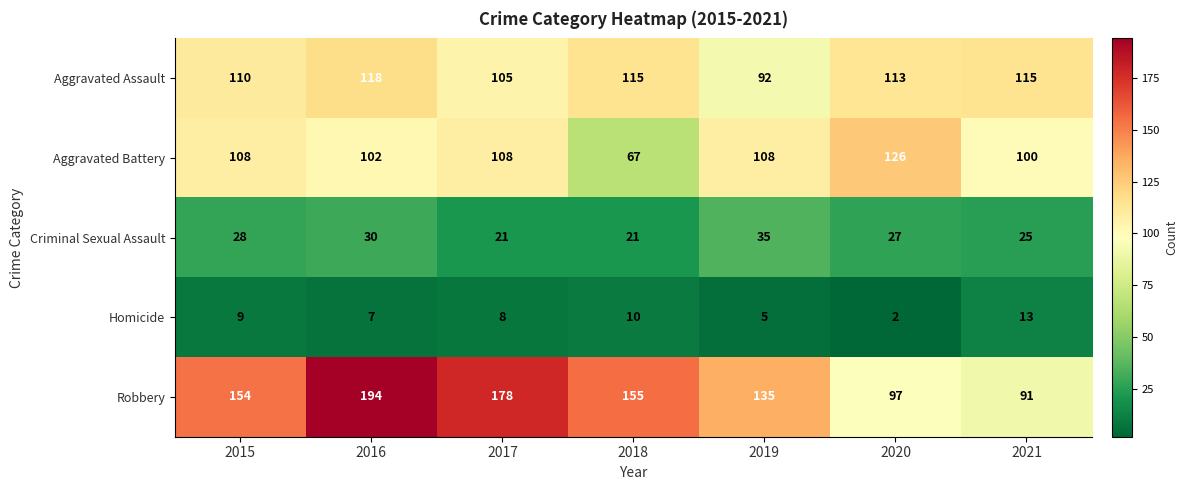

What is the difference between the highest and lowest values at 2017?

170